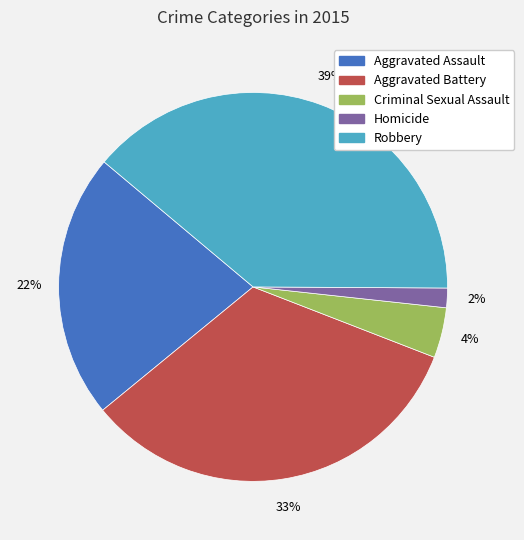

What percentage is the Criminal Sexual Assault slice, to the nearest percent?

4%